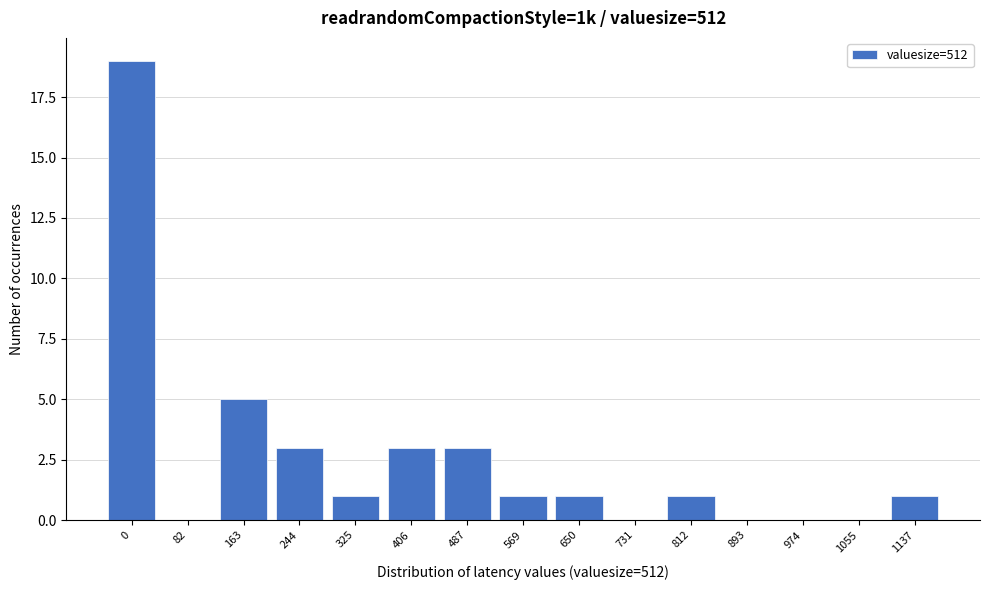

Reading left to right, extract all data points from this chart.

0=19	82=0	163=5	244=3	325=1	406=3	487=3	569=1	650=1	731=0	812=1	893=0	974=0	1055=0	1137=1